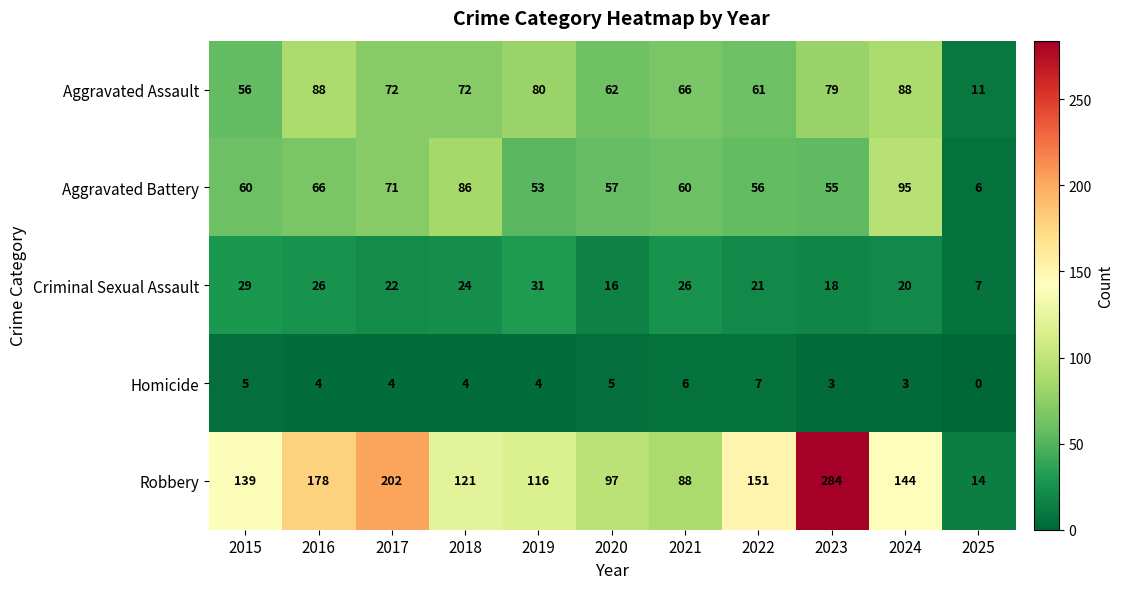

The value of Homicide at 2020 is 5. True or false?

True